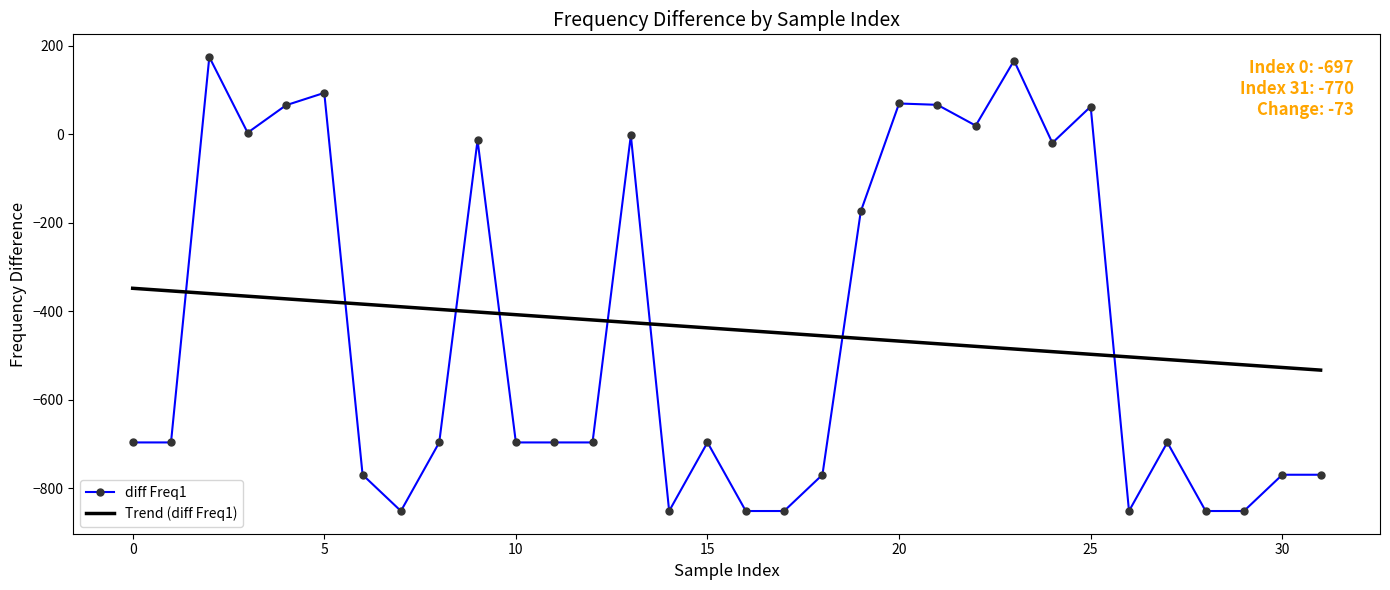

How many series are shown in this chart?

2